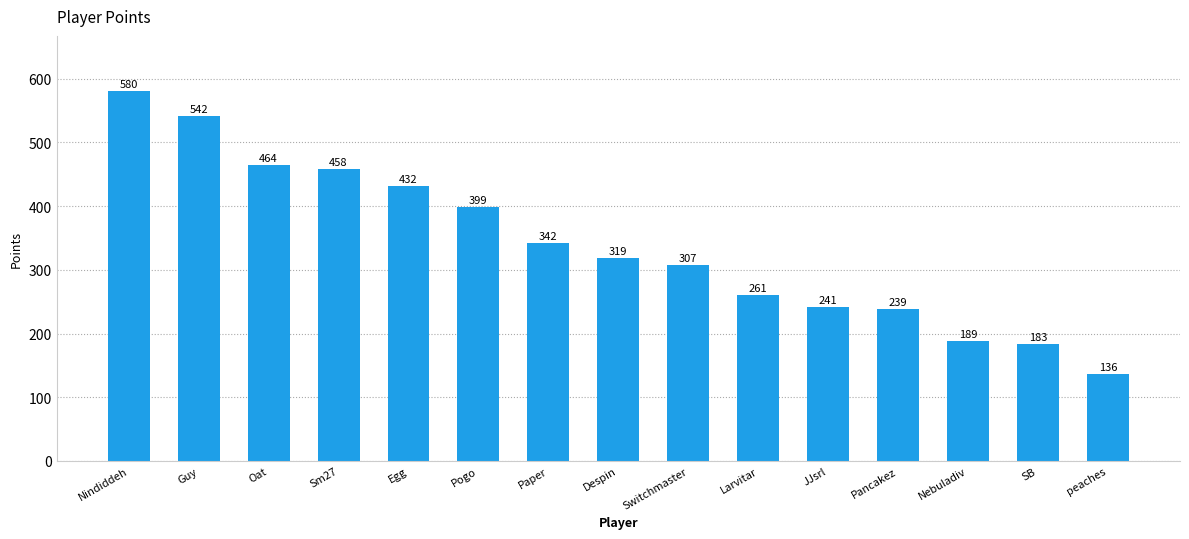

At which category does the chart reach its peak across all series?

Nindiddeh